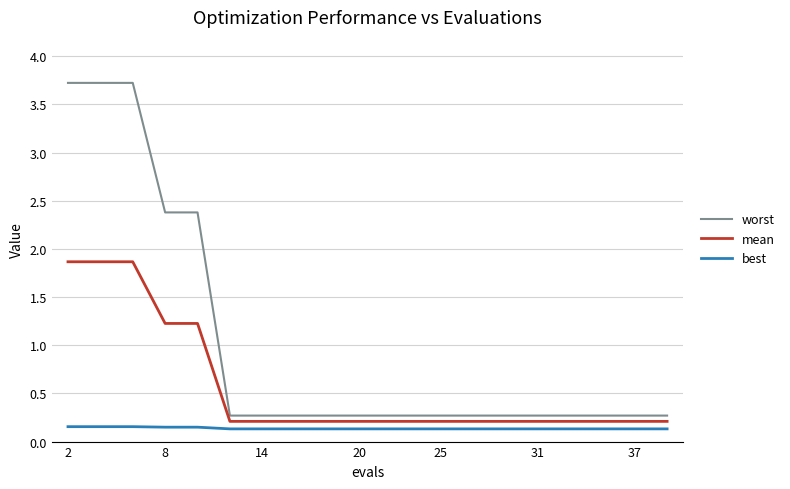

What is the maximum value shown in the chart?

3.7